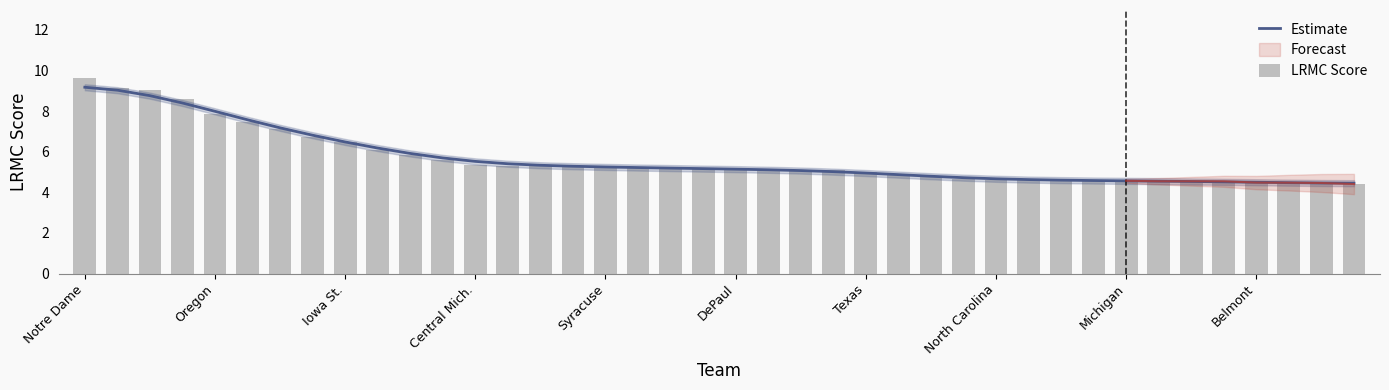

Which series has the widest spread of values?

LRMC Score